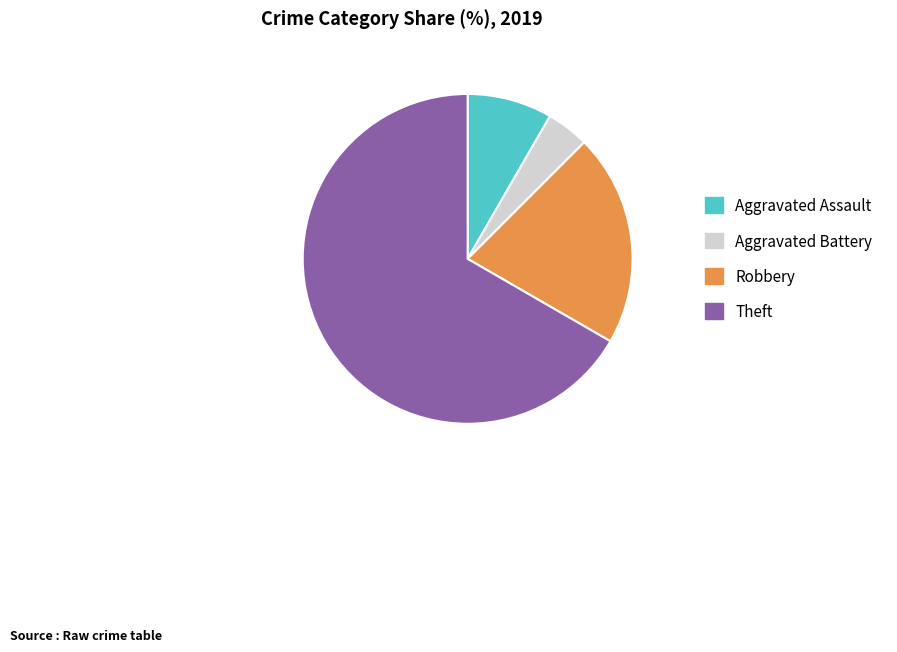

What is the ratio of the value at Theft to the value at Aggravated Assault?

8.0